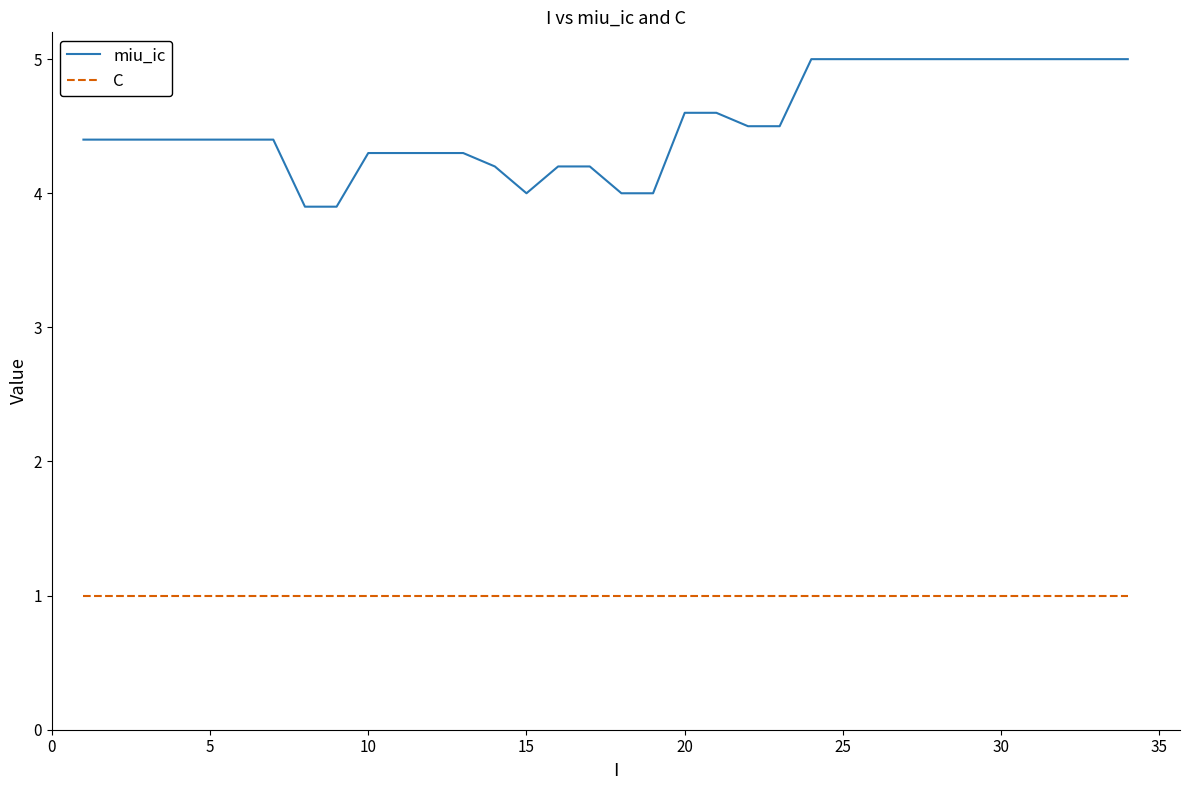

Which series has the largest total across all categories?

miu_ic